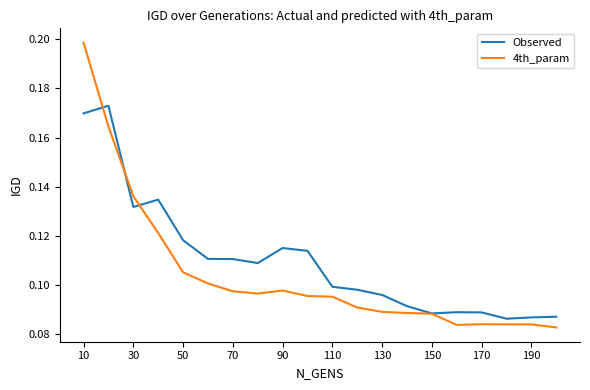

At how many categories does at least one series exceed 0?

20